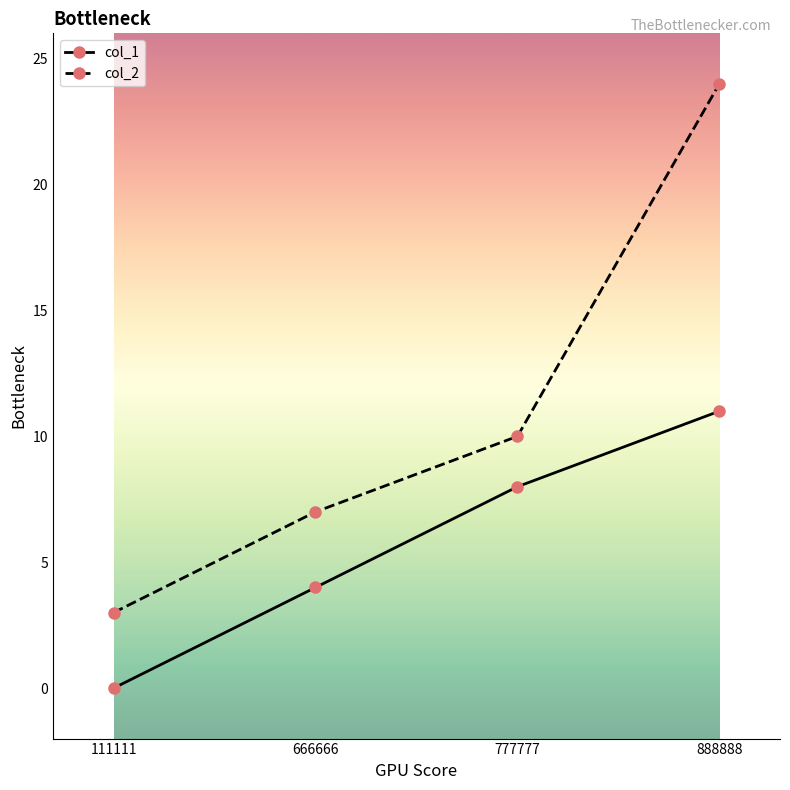

The col_2 series shows 7 at 666666. True or false?

True